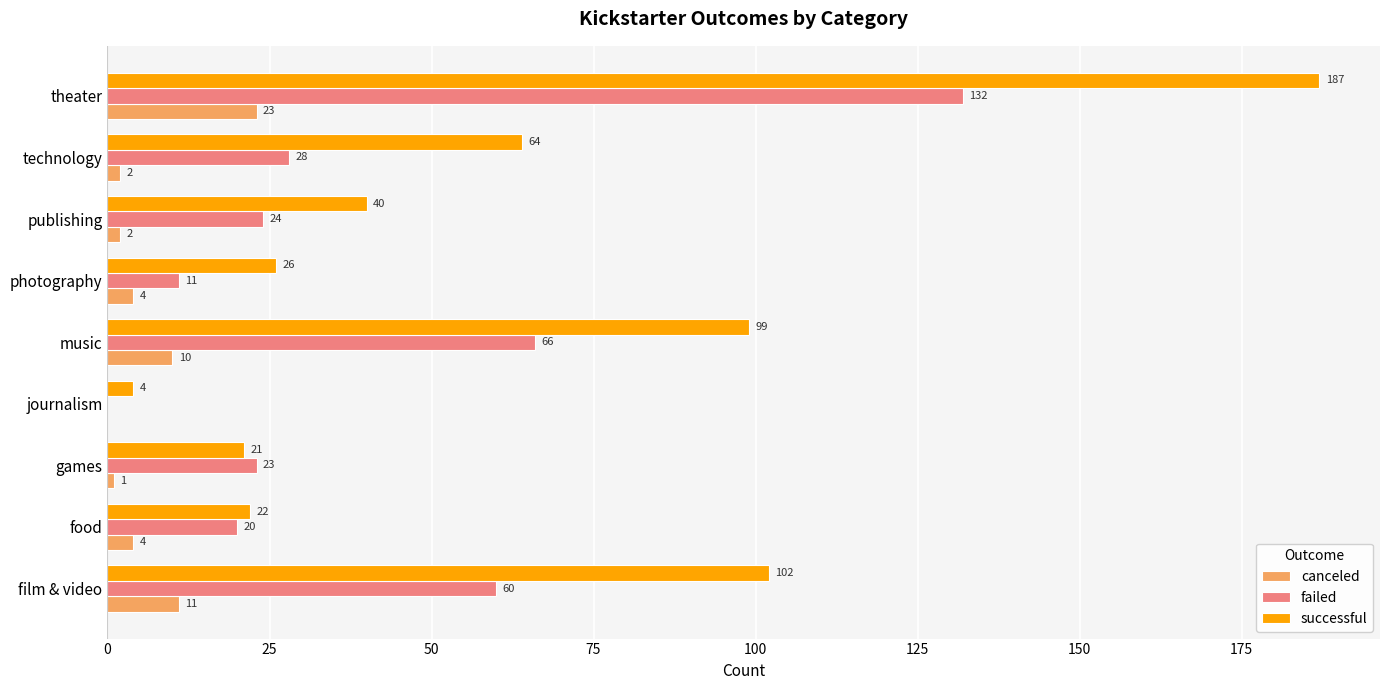

At which category is the sum across all series the highest?

theater